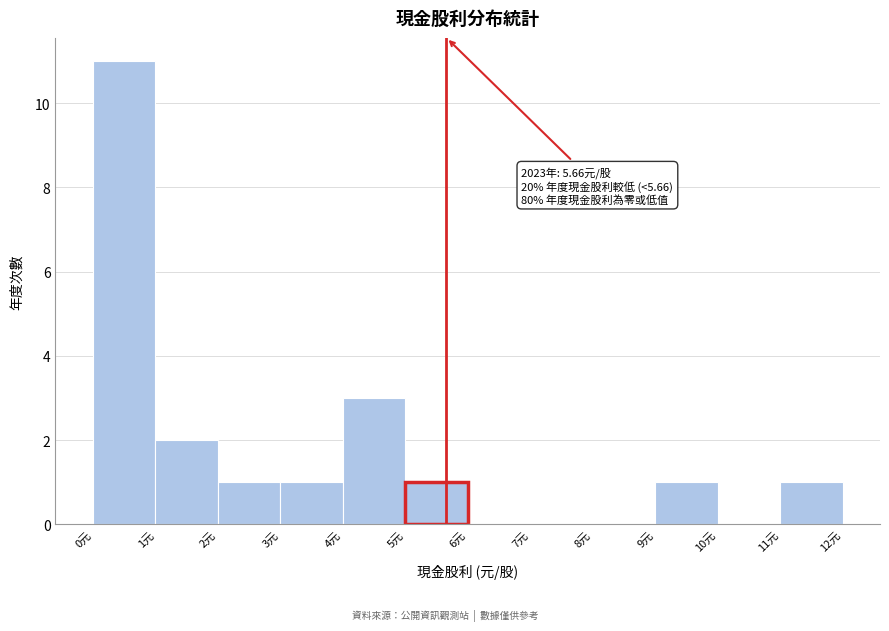

Which range on the x-axis has the tallest bar?

0 to 1